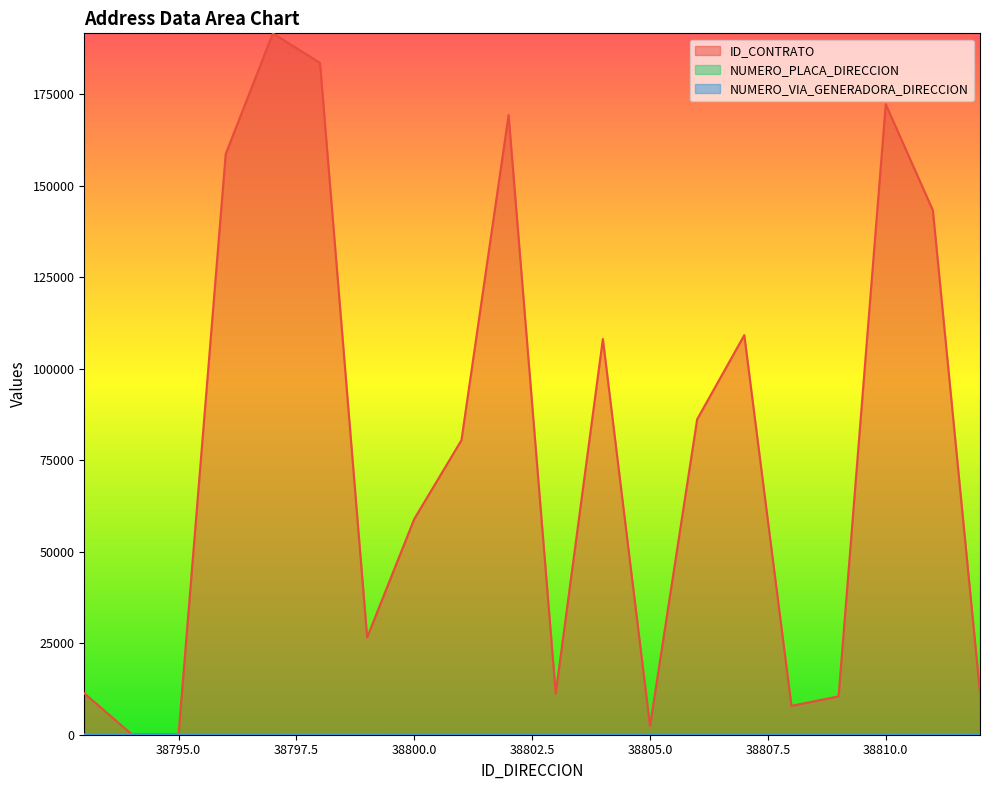

True or false: ID_CONTRATO and NUMERO_VIA_GENERADORA_DIRECCION intersect in this chart.

False